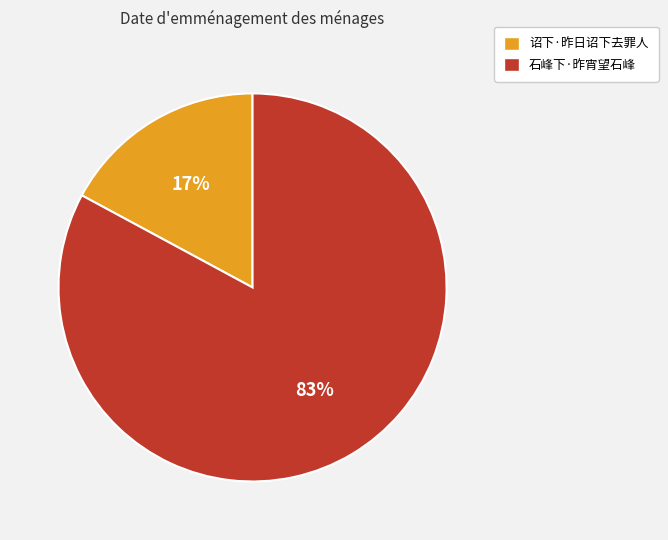

Rank the categories by value from lowest to highest.

诏下·昨日诏下去罪人, 石峰下·昨宵望石峰